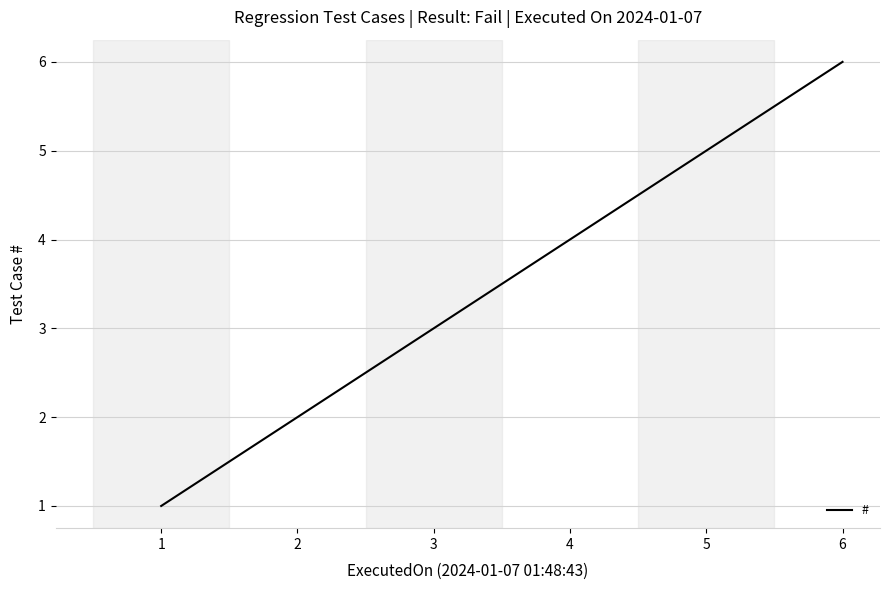

The chart shows a value of 6 at 6. True or false?

True